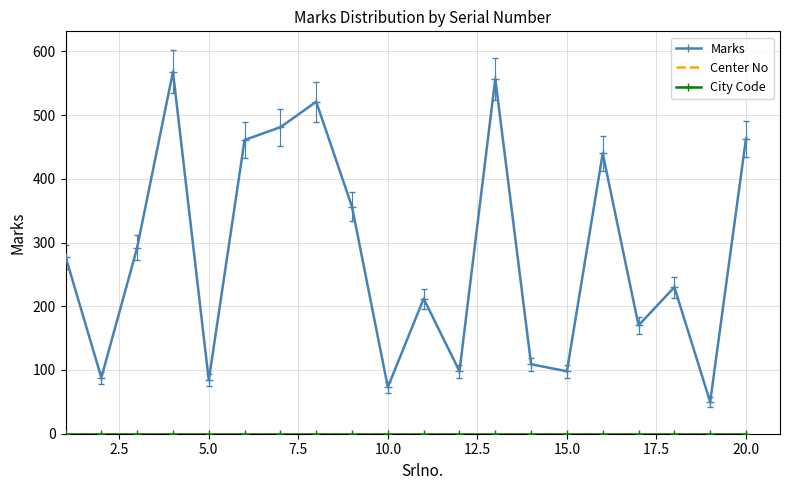

True or false: Marks and Center No intersect in this chart.

False